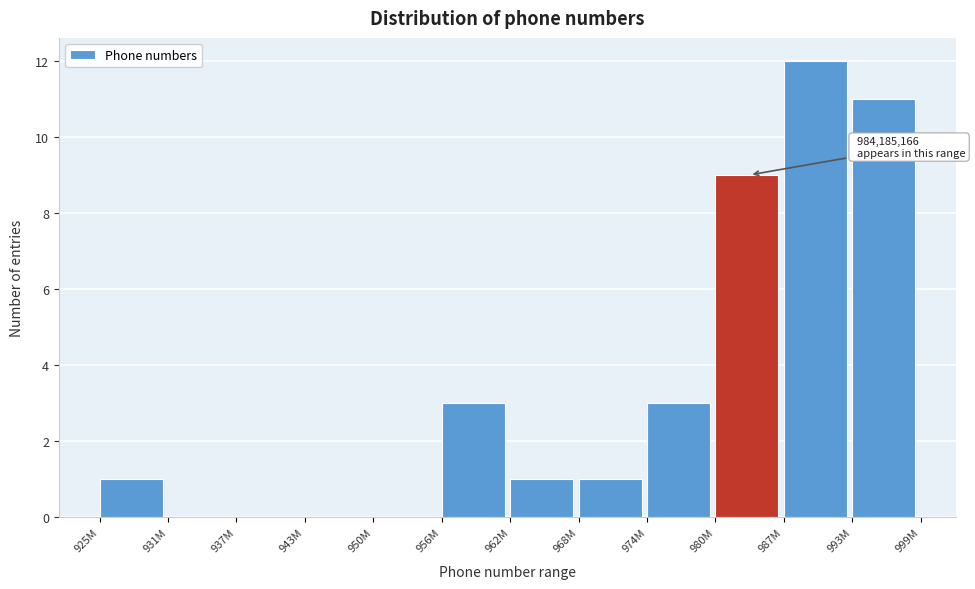

Reading left to right, extract all data points from this chart.

925M=1	931M=0	937M=0	943M=0	950M=0	956M=3	962M=1	968M=1	974M=3	980M=9	987M=12	993M=11